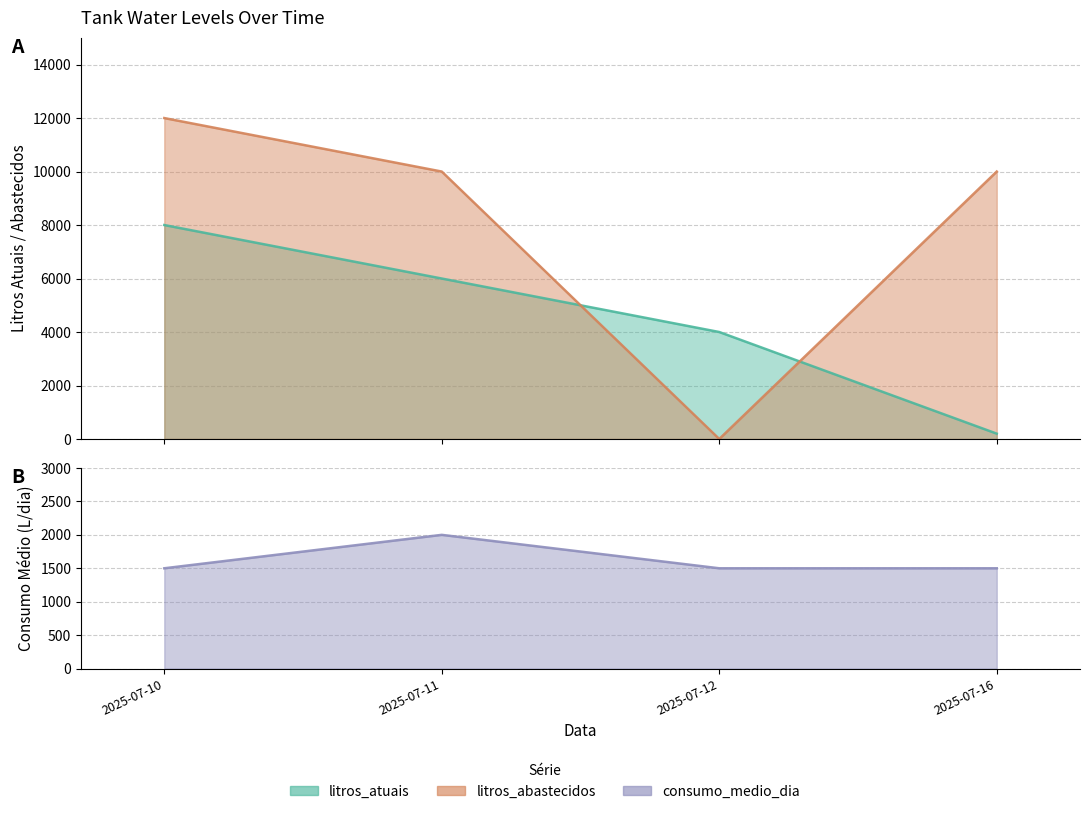

Reading right to left, what are all the values shown in this chart?

litros_atuais: 2025-07-16=200	2025-07-12=4000	2025-07-11=6000	2025-07-10=8000
litros_abastecidos: 2025-07-16=10000	2025-07-12=0	2025-07-11=10000	2025-07-10=12000
consumo_medio_dia: 2025-07-16=1500	2025-07-12=1500	2025-07-11=2000	2025-07-10=1500